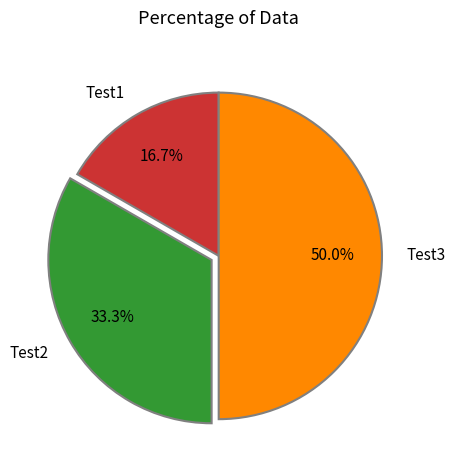

The Test1 slice represents 17% of the pie. True or false?

True